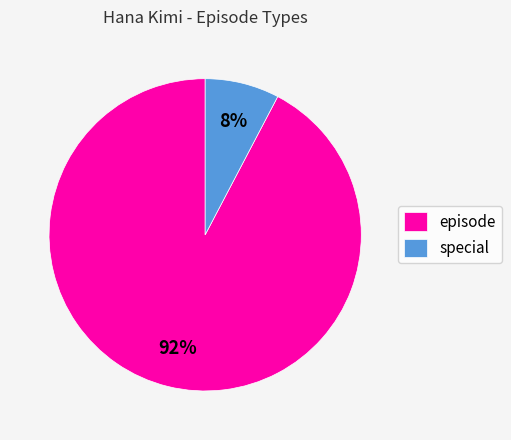

What is the majority slice?

episode